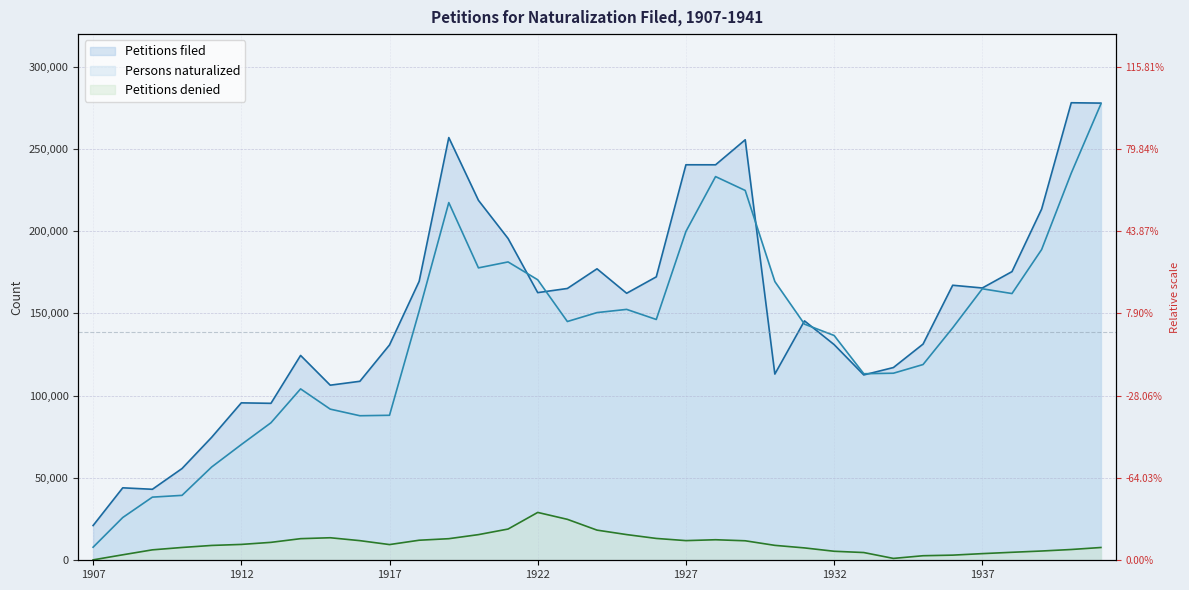

Reading right to left, transcribe all the data shown in this chart.

Petitions filed: 1941=277807	1940=278028	1939=213413	1938=175413	1937=165464	1936=167127	1935=131378	1934=117125	1933=112629	1932=131062	1931=145474	1930=113151	1929=255519	1928=240321	1927=240339	1926=172232	1925=162258	1924=177117	1923=165168	1922=162638	1921=195534	1920=218732	1919=256858	1918=169507	1917=130865	1916=108767	1915=106399	1914=124475	1913=95380	1912=95661	1911=74740	1910=55750	1909=43141	1908=44032	1907=21113
Persons naturalized: 1941=277294	1940=235260	1939=188813	1938=162078	1937=164976	1936=141265	1935=118945	1934=113669	1933=113363	1932=136600	1931=143495	1930=169377	1929=224728	1928=233155	1927=199804	1926=146331	1925=152457	1924=150510	1923=145084	1922=170447	1921=181292	1920=177683	1919=217358	1918=151449	1917=88104	1916=87831	1915=91848	1914=104145	1913=83561	1912=70310	1911=56683	1910=39448	1909=38374	1908=25975	1907=7941
Petitions denied: 1941=7769	1940=6549	1939=5630	1938=4854	1937=4042	1936=3124	1935=2765	1934=1133	1933=4703	1932=5478	1931=7514	1930=9068	1929=11848	1928=12479	1927=11946	1926=13274	1925=15613	1924=18324	1923=24884	1922=29076	1921=18981	1920=15586	1919=13119	1918=12182	1917=9544	1916=11927	1915=13691	1914=13133	1913=10891	1912=9635	1911=9017	1910=7781	1909=6341	1908=3330	1907=250